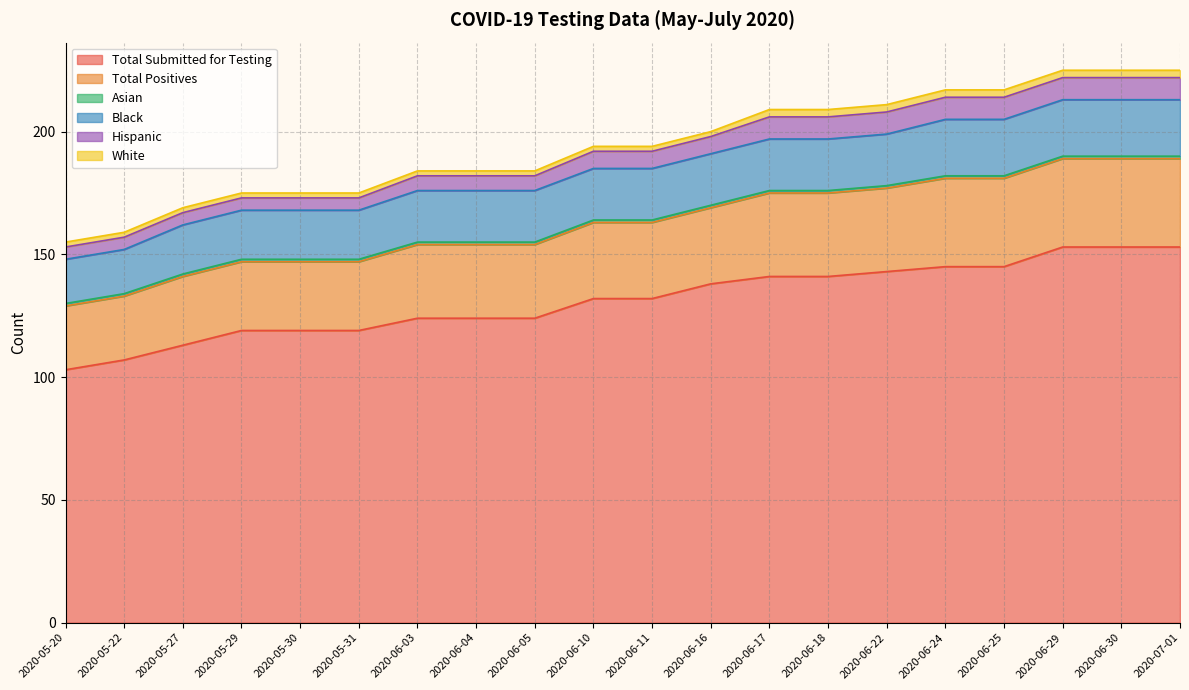

What is the total value across all series at 2020-05-30?

175